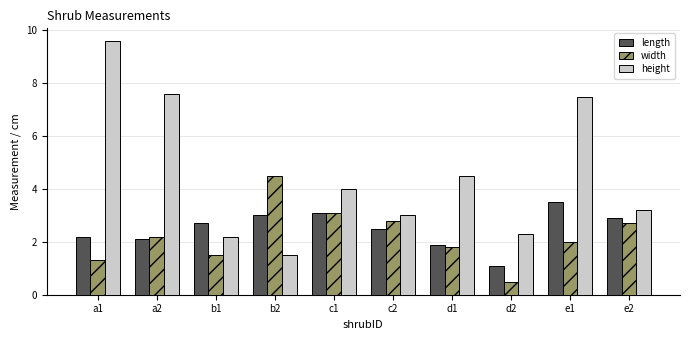

Reading left to right, list all the values displayed in this chart.

length: a1=2.2	a2=2.1	b1=2.7	b2=3.0	c1=3.1	c2=2.5	d1=1.9	d2=1.1	e1=3.5	e2=2.9
width: a1=1.3	a2=2.2	b1=1.5	b2=4.5	c1=3.1	c2=2.8	d1=1.8	d2=0.5	e1=2.0	e2=2.7
height: a1=9.6	a2=7.6	b1=2.2	b2=1.5	c1=4.0	c2=3.0	d1=4.5	d2=2.3	e1=7.5	e2=3.2